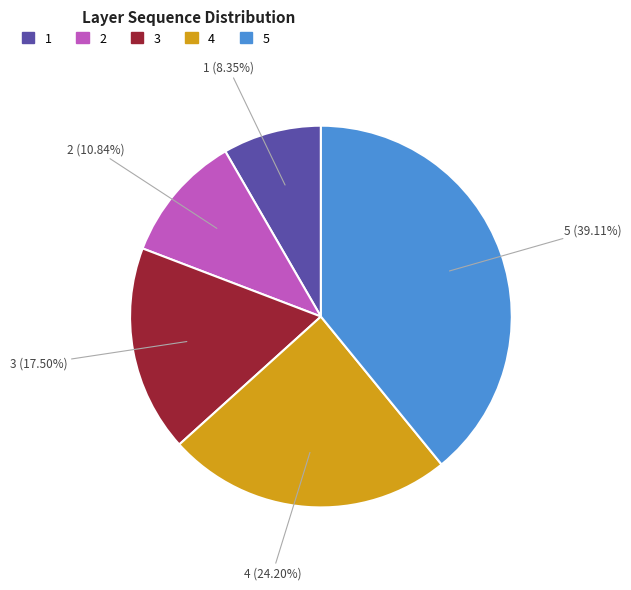

To the nearest percent, what is the combined percentage of 1 and 2?

19%